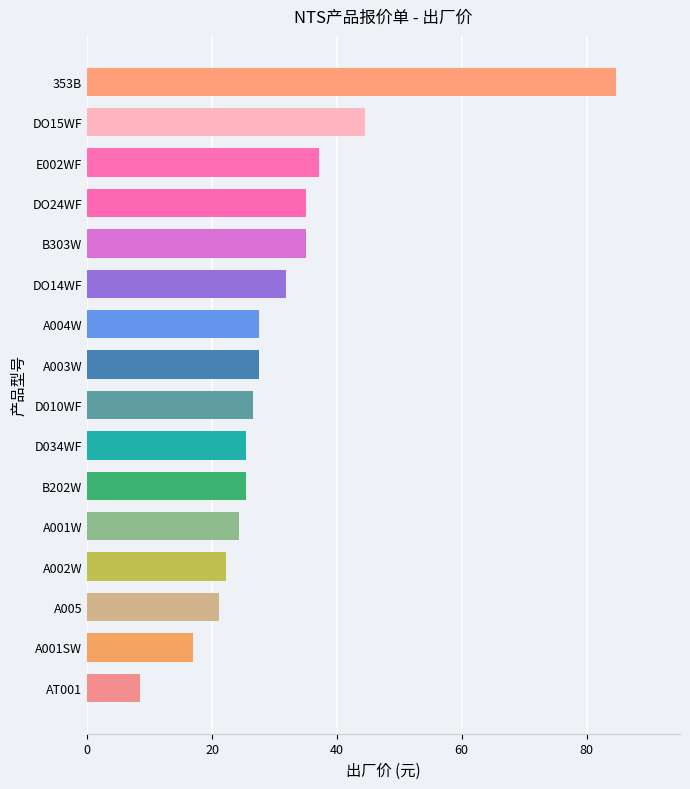

Reading bottom to top, extract all data points from this chart.

AT001=8.5	A001SW=17.0	A005=21.2	A002W=22.3	A001W=24.4	B202W=25.4	D034WF=25.4	D010WF=26.5	A003W=27.6	A004W=27.6	DO14WF=31.8	B303W=35.0	DO24WF=35.0	E002WF=37.1	DO15WF=44.5	353B=84.8